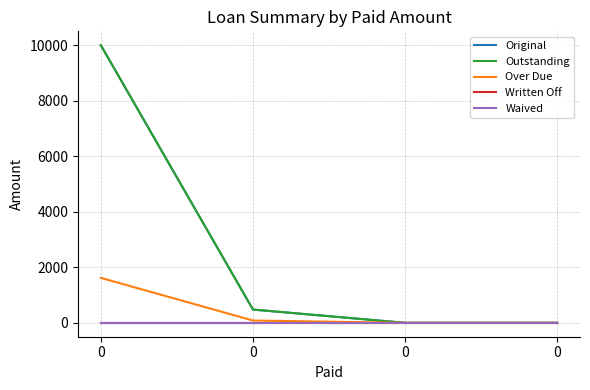

What is the maximum value shown in the chart?

10000.0